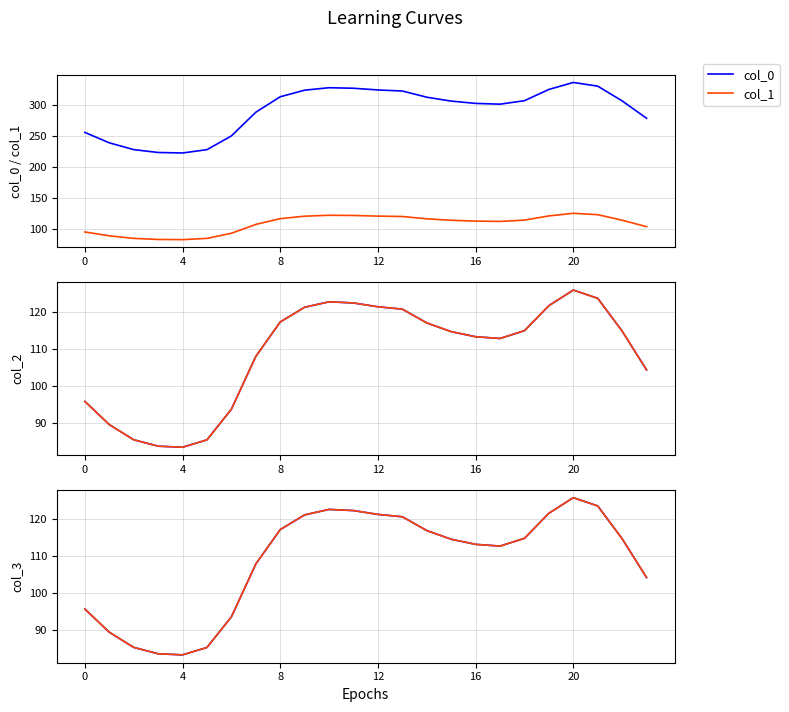

True or false: col_1 has more than 2 points higher than both neighbors.

False